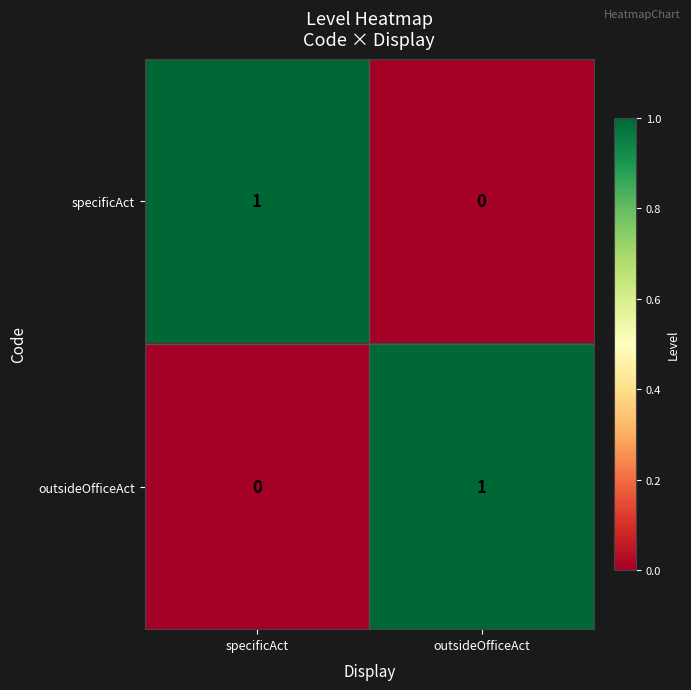

Reading left to right, list all the values displayed in this chart.

specificAct: 1	0
outsideOfficeAct: 0	1